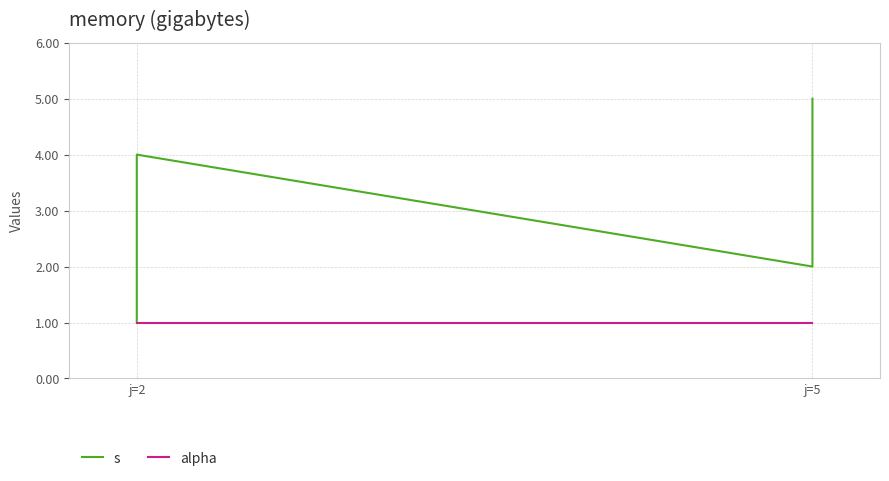

What is the minimum value shown in the chart?

1